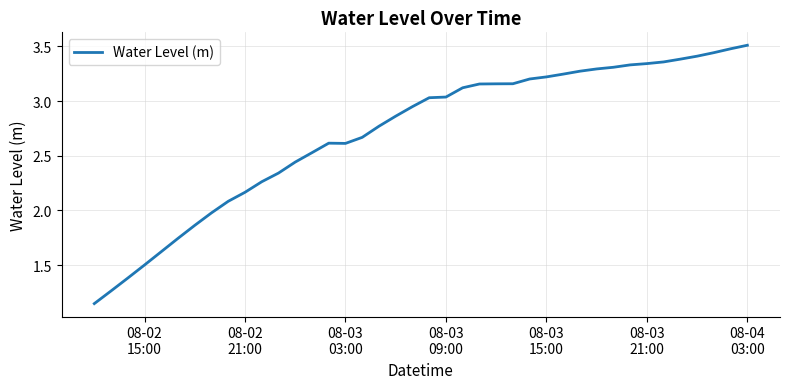

What is the greatest value displayed?

3.5